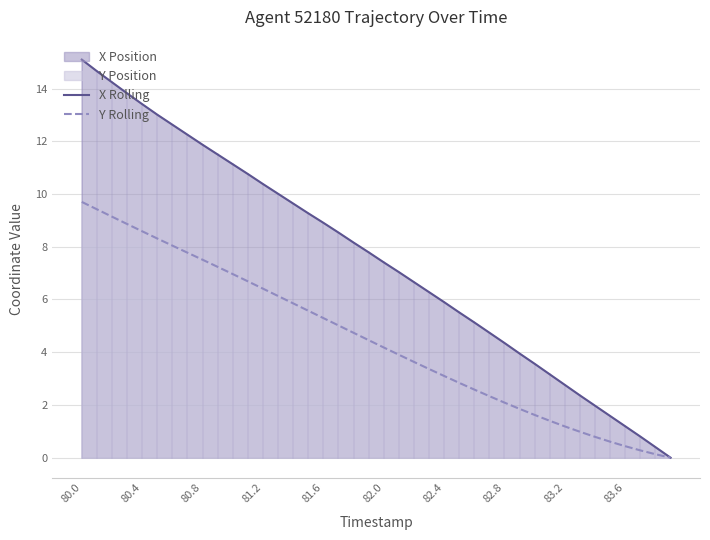

What value does the X Rolling series have at 82.0?

7.4